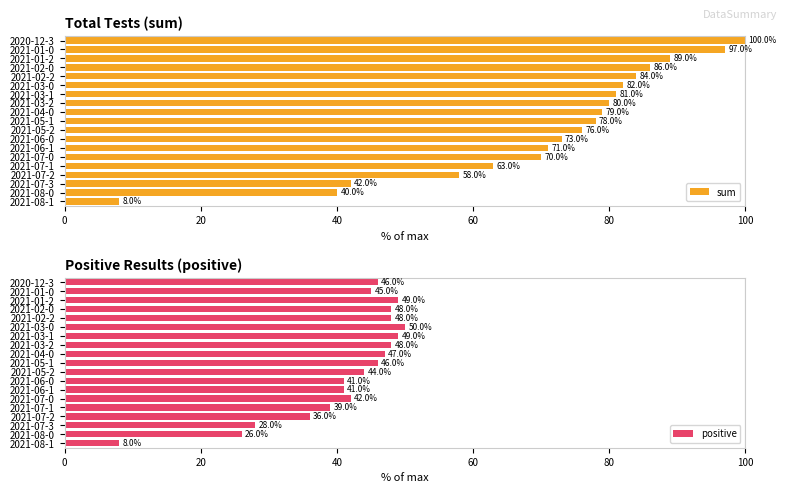

What is the maximum value shown in the chart?

100.0